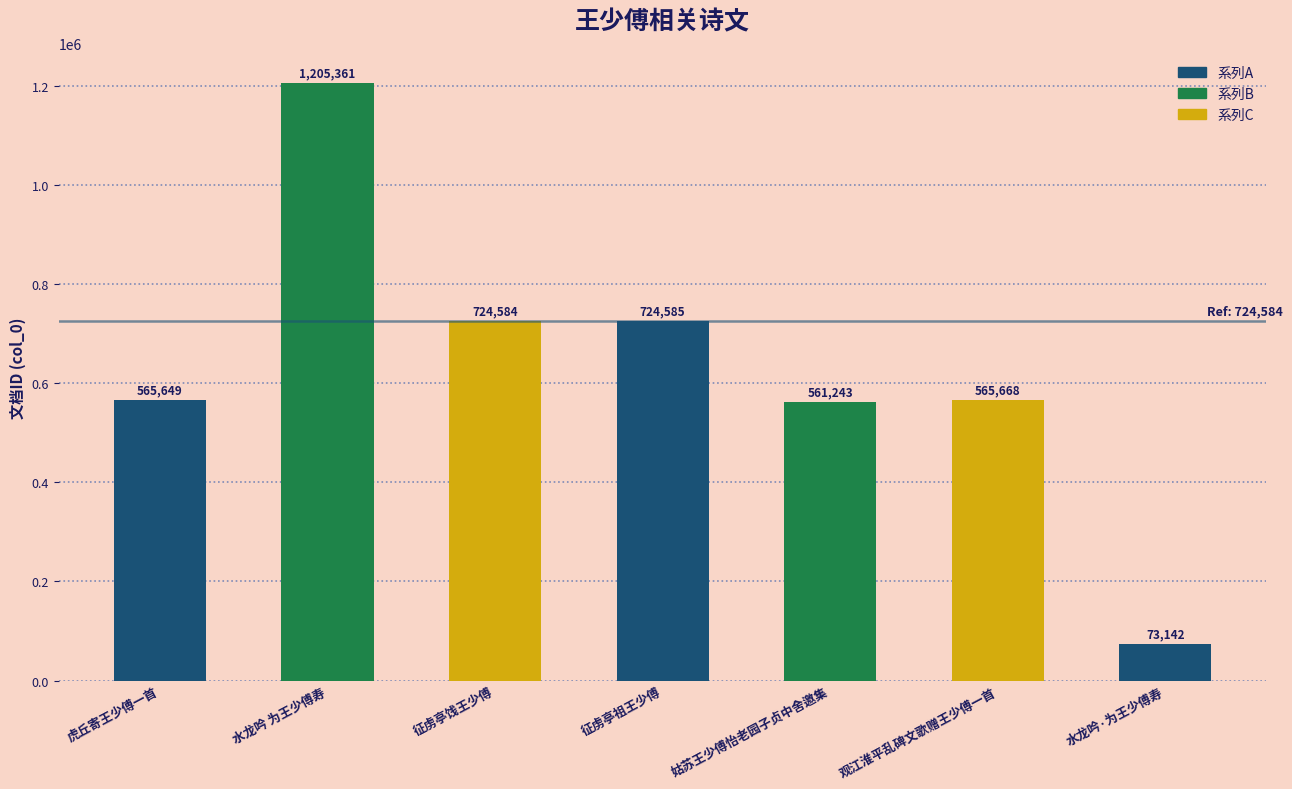

What is the approximate value at 水龙吟·为王少傅寿, to the nearest 100?

73100